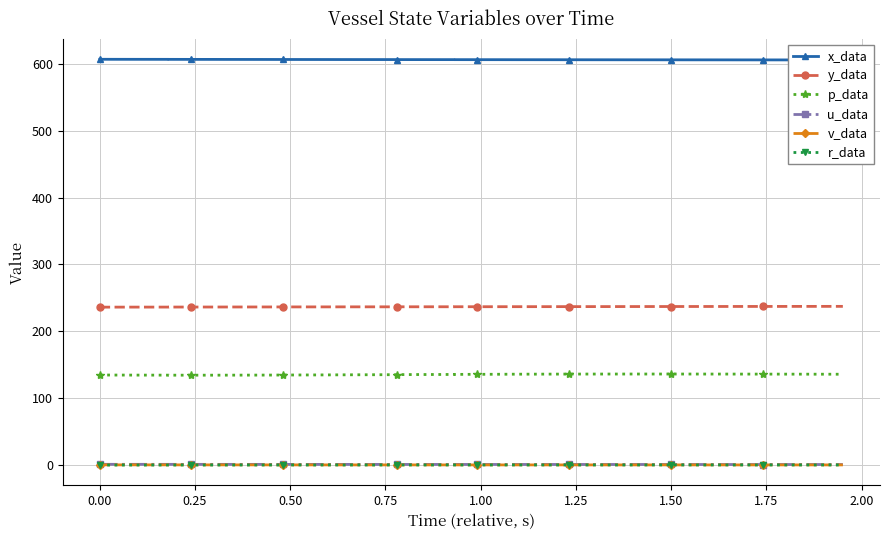

True or false: r_data and y_data cross at least once.

False